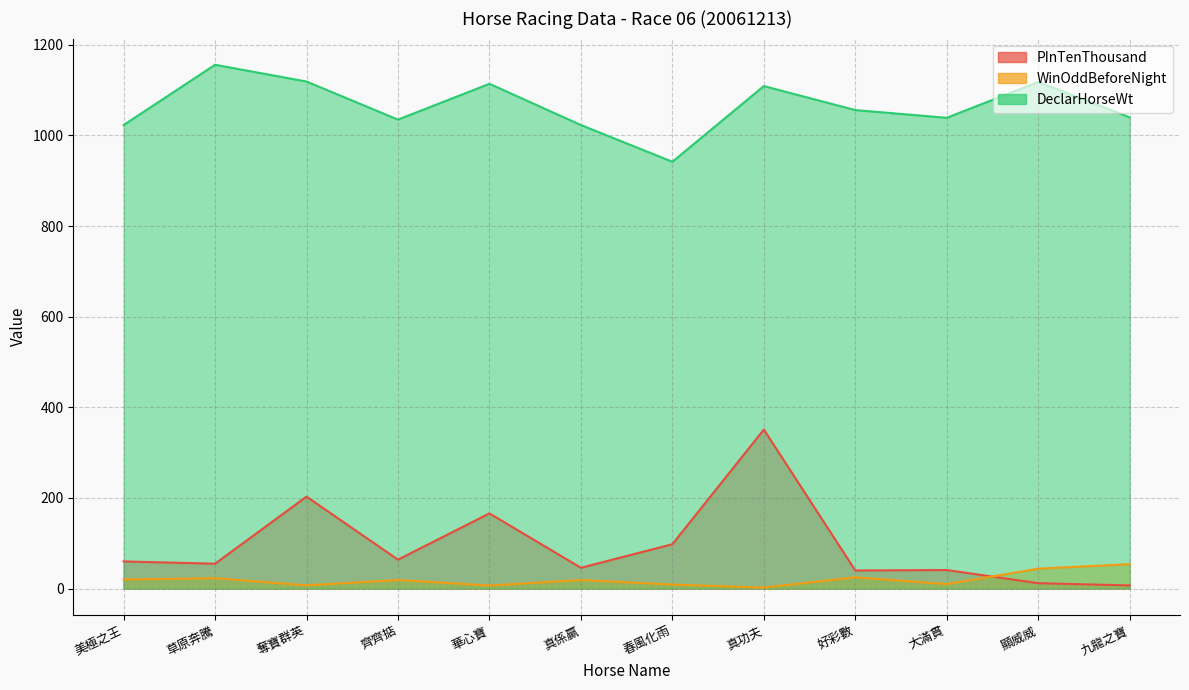

Does the chart display data point markers on the line(s)?

No